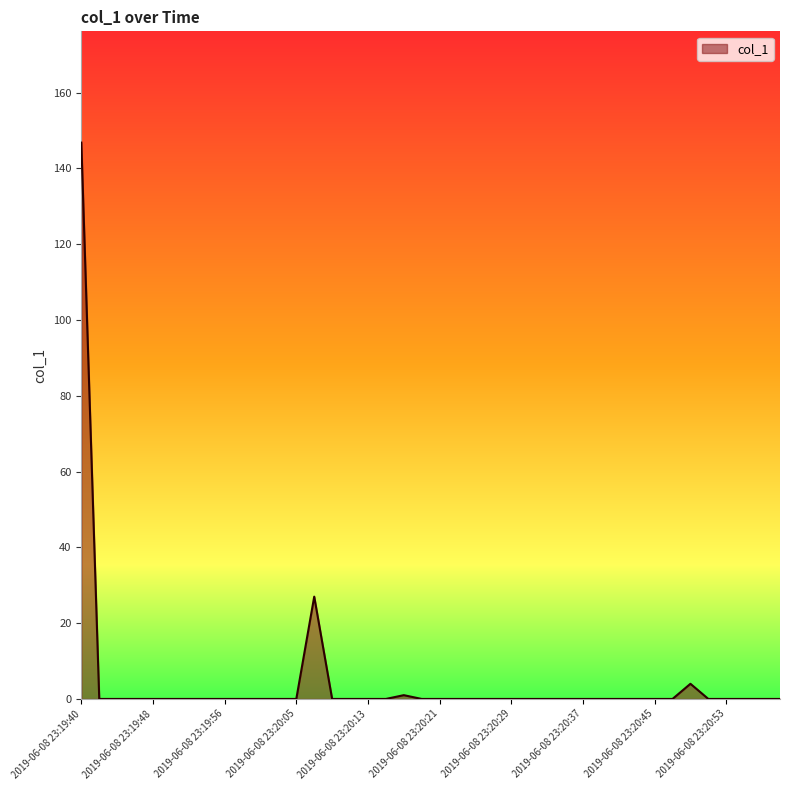

What is the greatest value displayed?

146.8